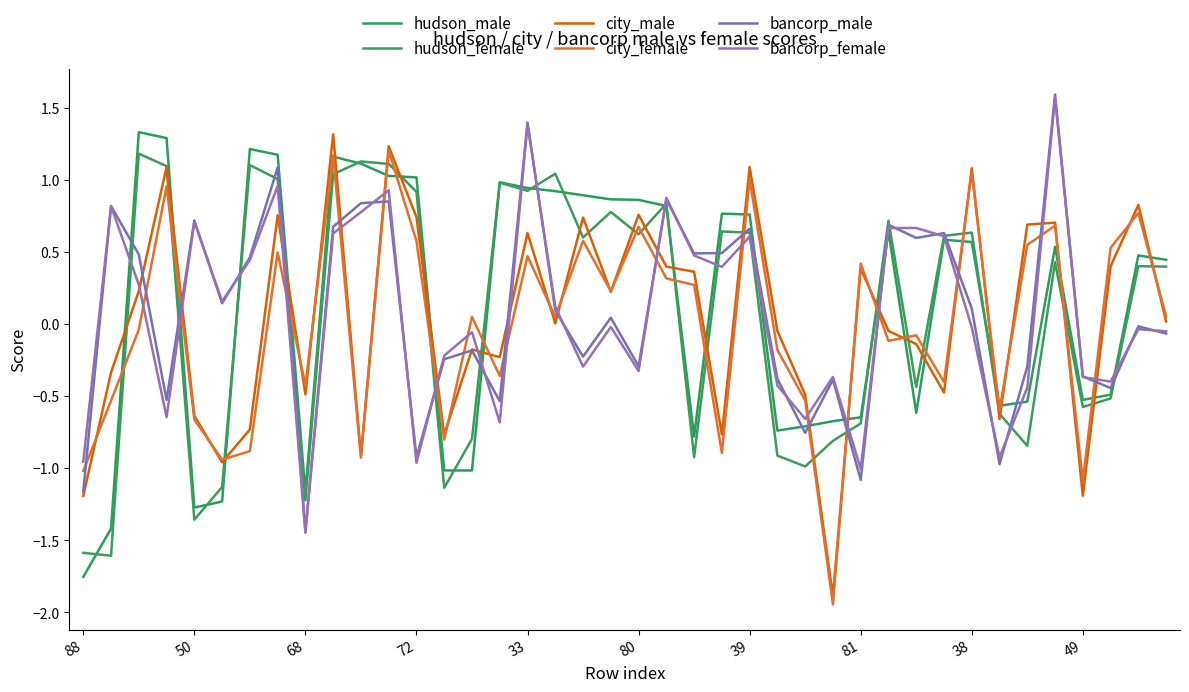

After their last crossing, which series has the higher values: hudson_female or city_female?

hudson_female